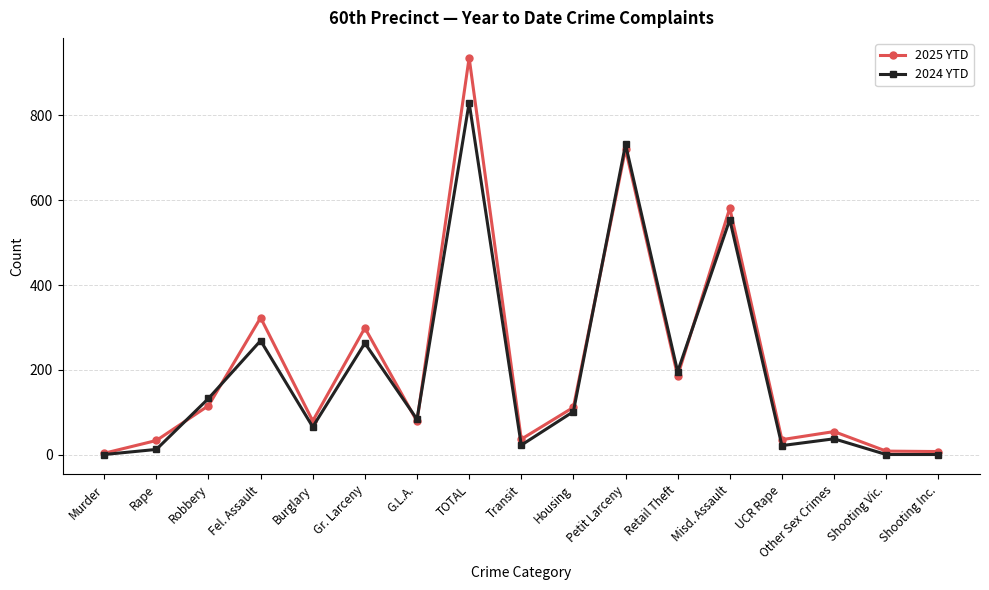

What is the sum of all 2025 YTD values?

3614